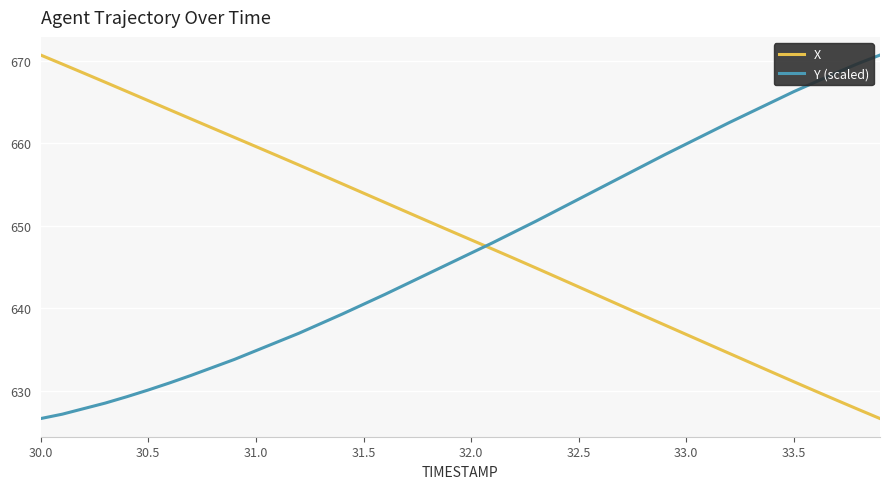

True or false: X has more than 2 interior local peaks.

False